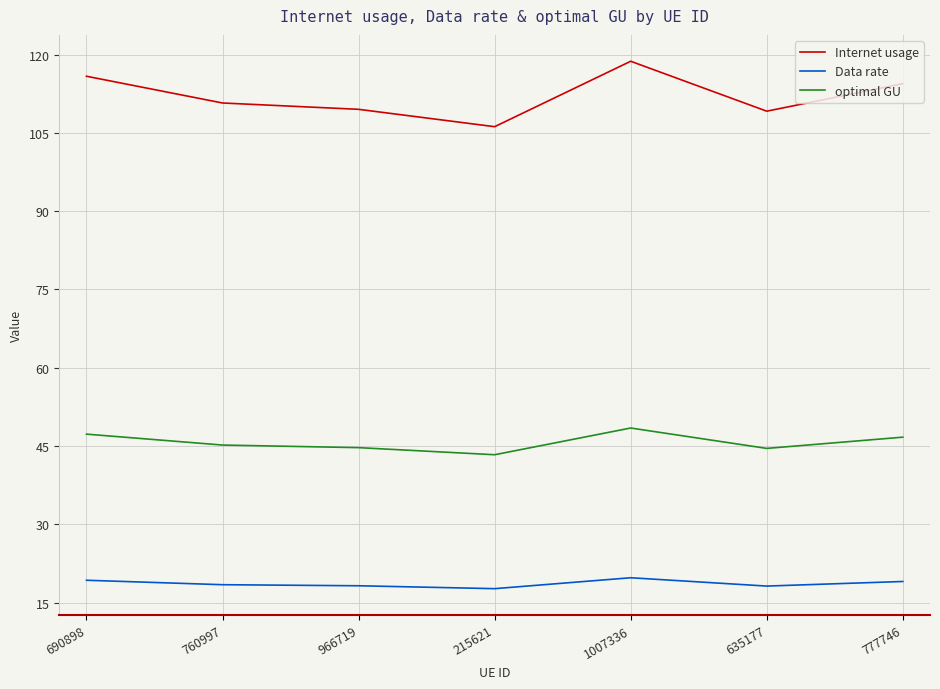

At which category does Internet usage reach its first local valley?

215621